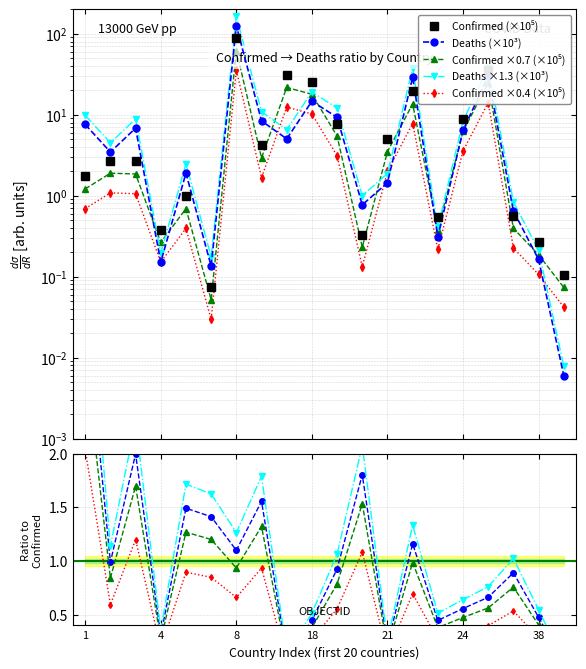

Reading left to right, transcribe all the data shown in this chart.

Confirmed: 1.7	2.7	2.6	0.4	1.0	0.1	88.6	4.2	31.0	25.5	7.8	0.3	5.0	19.4	0.5	8.9	35.2	0.6	0.3	0.1
Deaths: 7.6	3.5	6.8	0.2	1.9	0.1	125.6	8.4	5.0	14.7	9.3	0.8	1.4	29.0	0.3	6.4	30.0	0.6	0.2	0.0